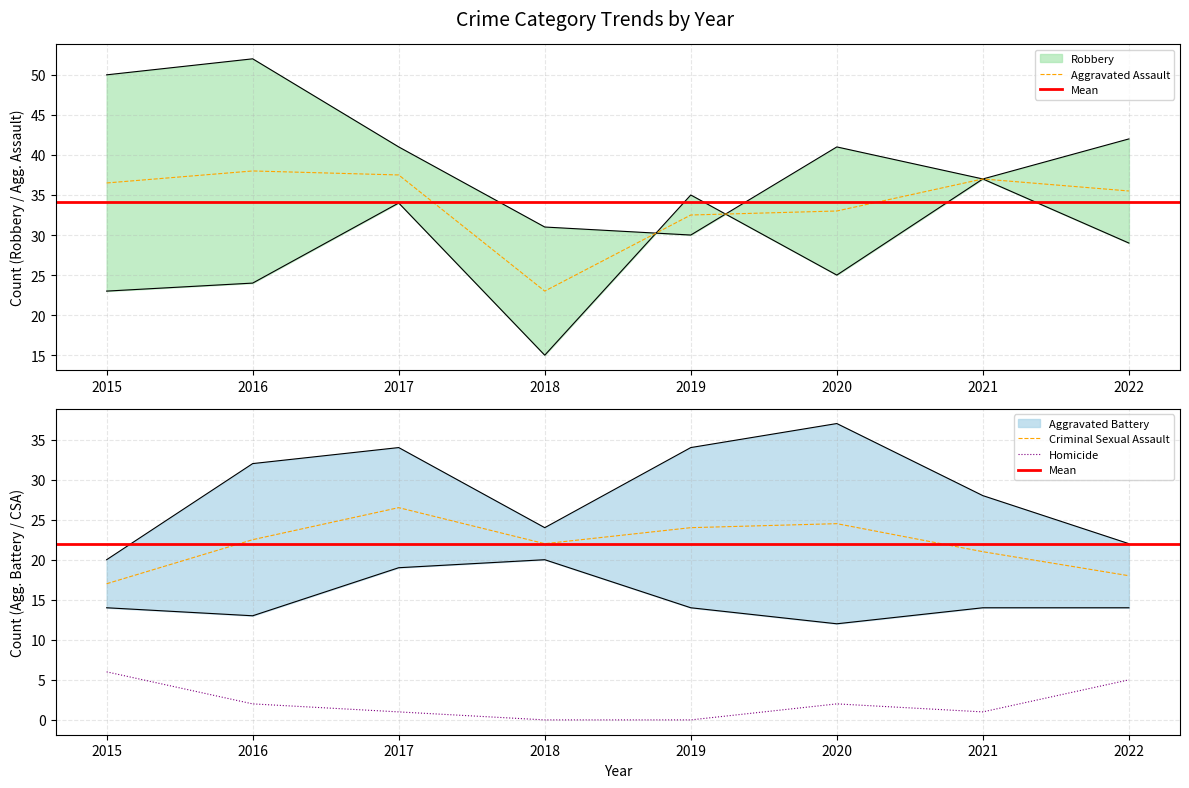

List the labels in order of Aggravated Assault value, largest first.

2016, 2017, 2021, 2015, 2022, 2020, 2019, 2018